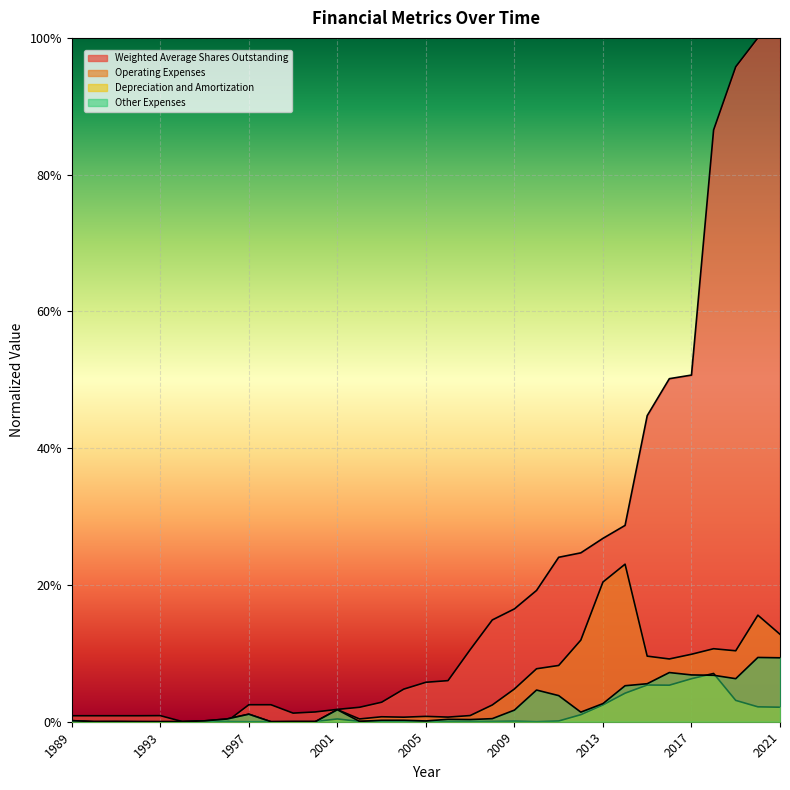

What is the sum of the Weighted Average Shares Outstanding values at 2000 and 2015?

0.5